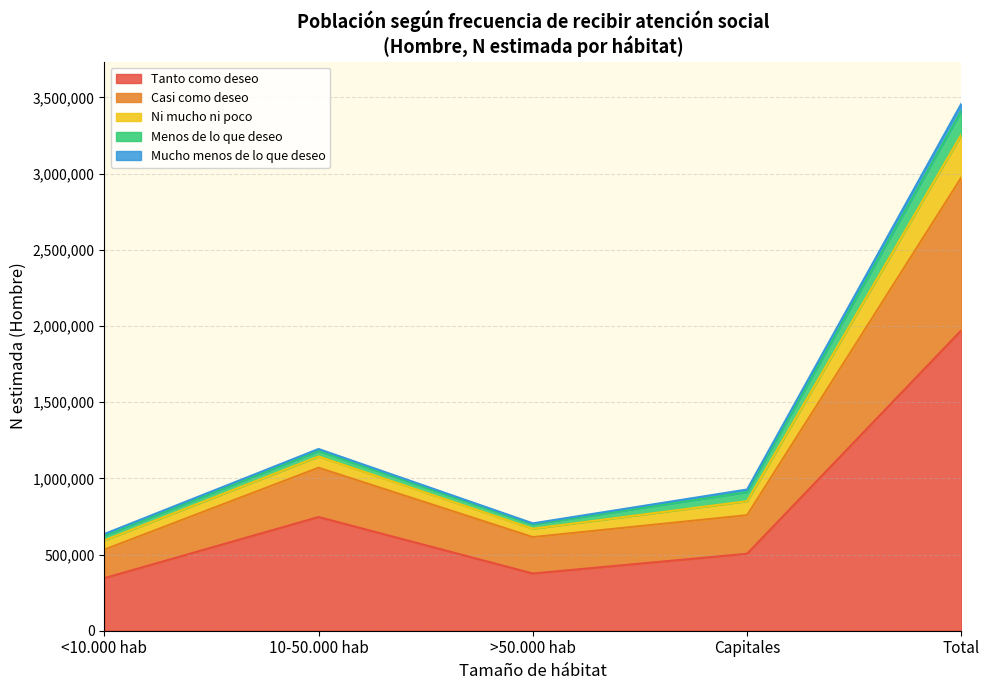

At which label is Tanto como deseo closest to 1158322?

10-50.000 hab